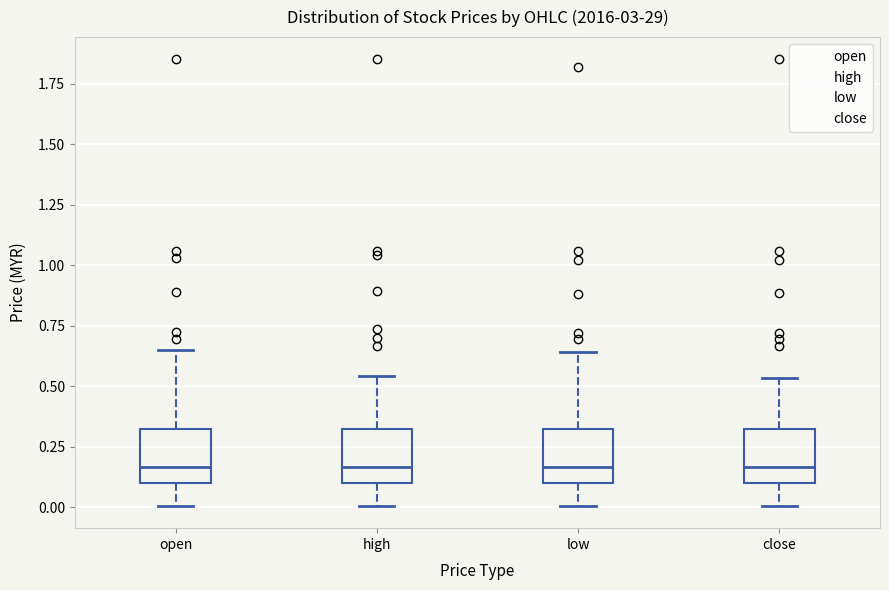

Reading left to right, transcribe this box plot: for each box, give where its median line is, the range the box spans, and where its two whiskers end, as read against the y-axis. The values are not printed on the chart, so give them approximately, as read against the axis.

open: median 0.15, box 0.10 to 0.30, whiskers 0.00 to 0.65
high: median 0.15, box 0.10 to 0.30, whiskers 0.00 to 0.55
low: median 0.15, box 0.10 to 0.30, whiskers 0.00 to 0.65
close: median 0.15, box 0.10 to 0.30, whiskers 0.00 to 0.55